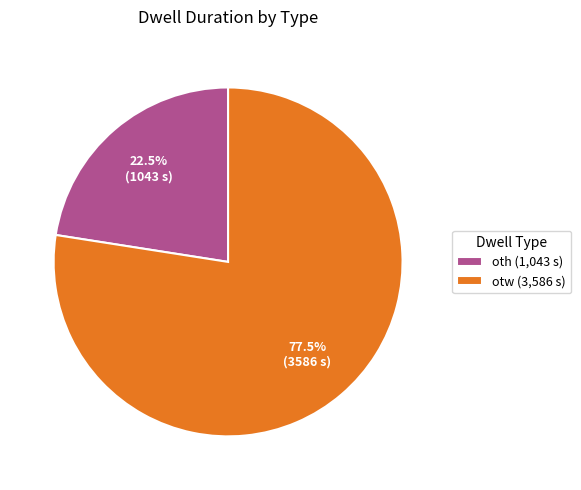

Does otw account for over 50% of the chart?

Yes